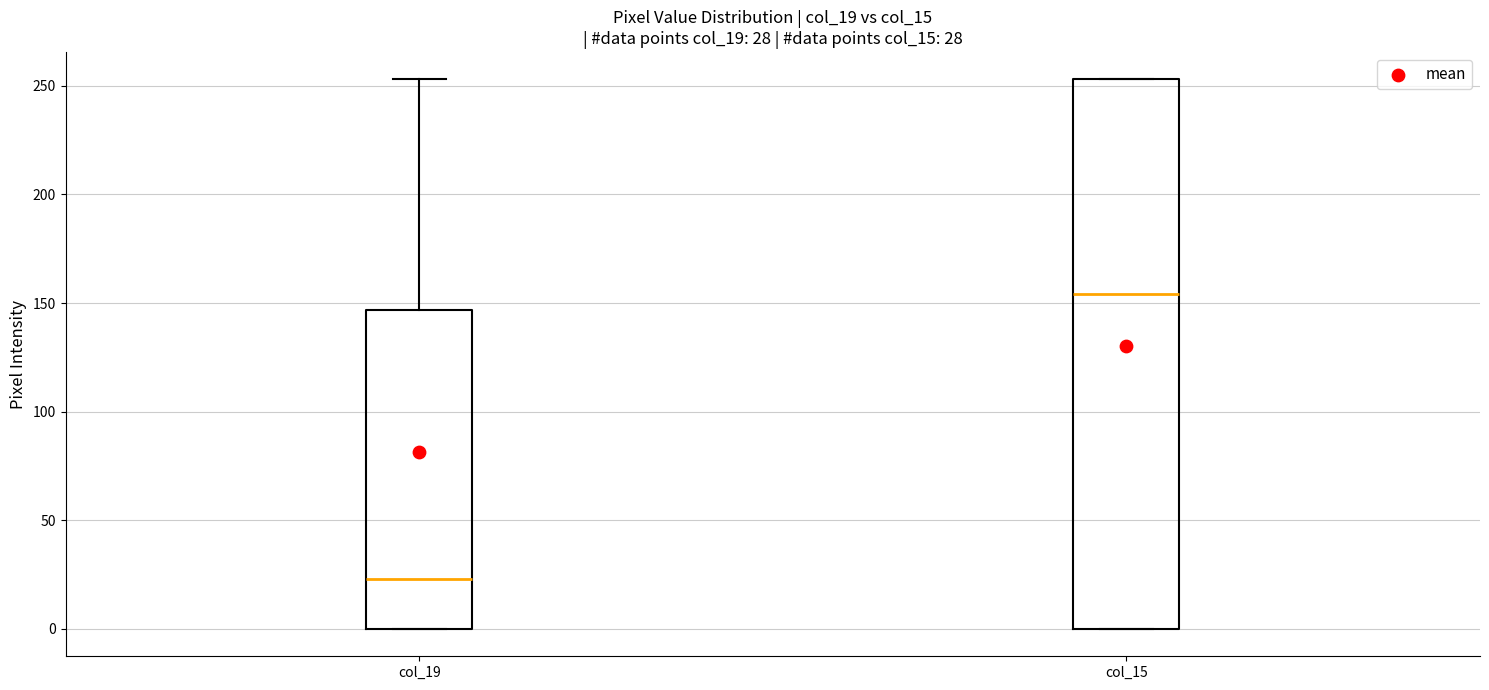

Which box is the tallest, from its lower edge to its upper edge?

col_15